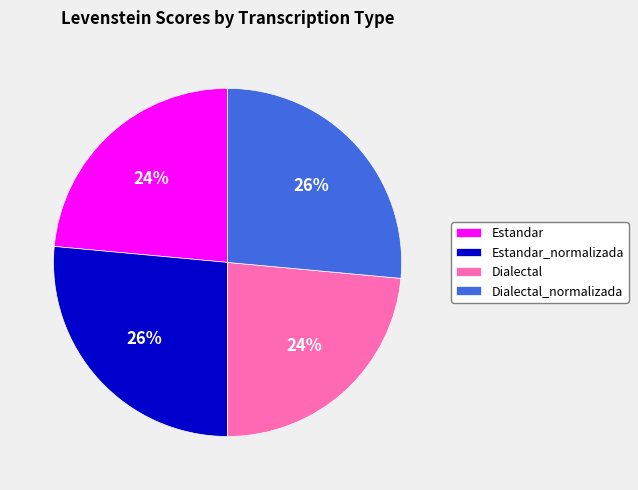

Approximately how many times larger is the value at Estandar compared to Estandar_normalizada?

0.9